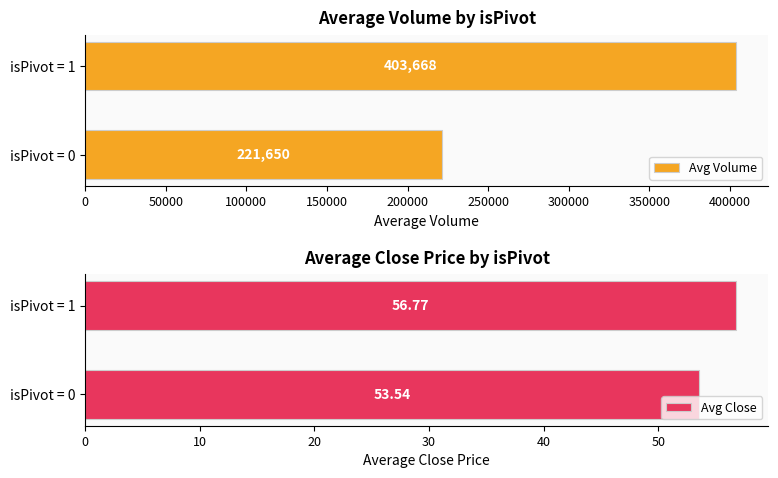

Which series has the widest spread of values?

Avg Volume